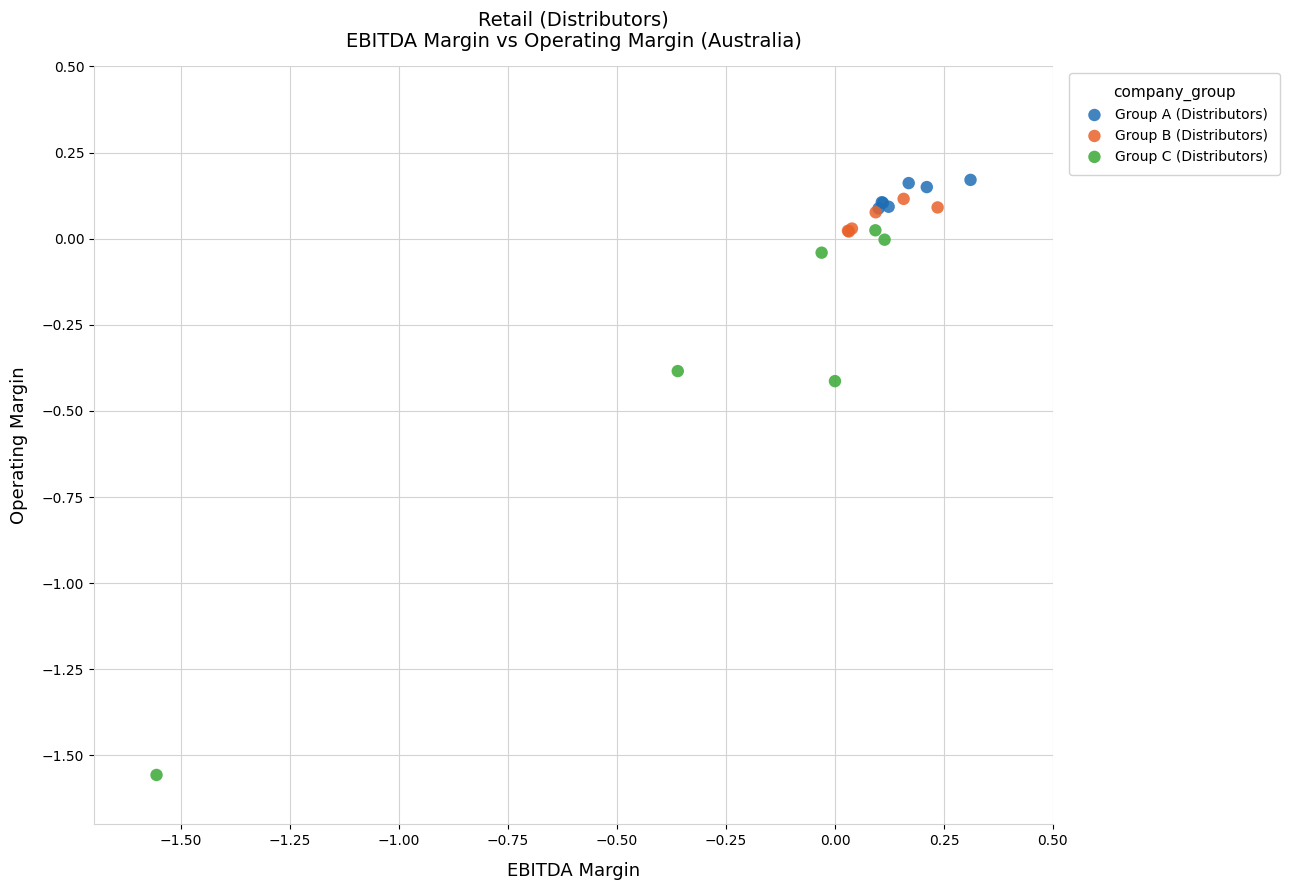

Which series contains the highest Y value?

Group A (Distributors)